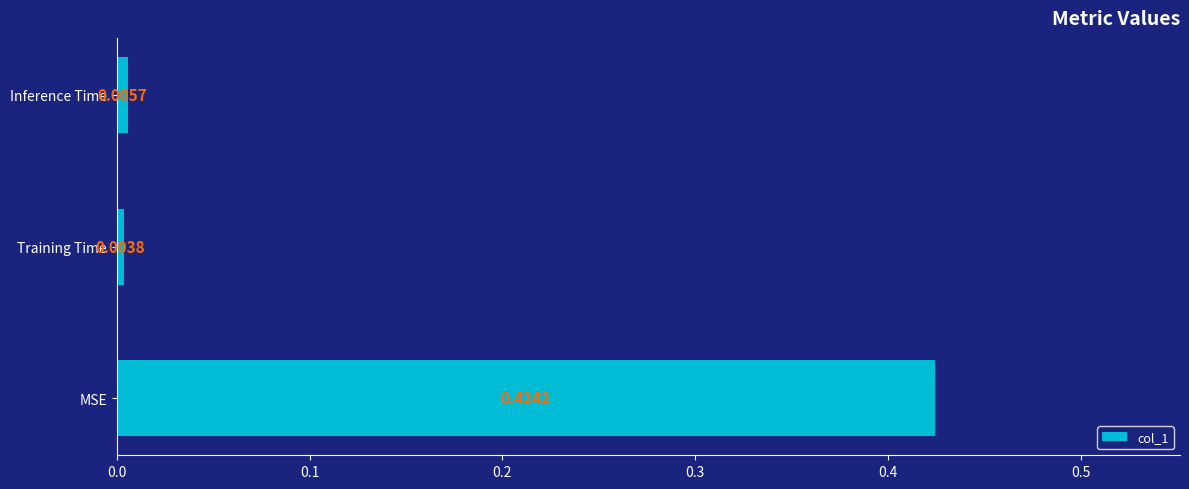

How many bars are there in total?

3